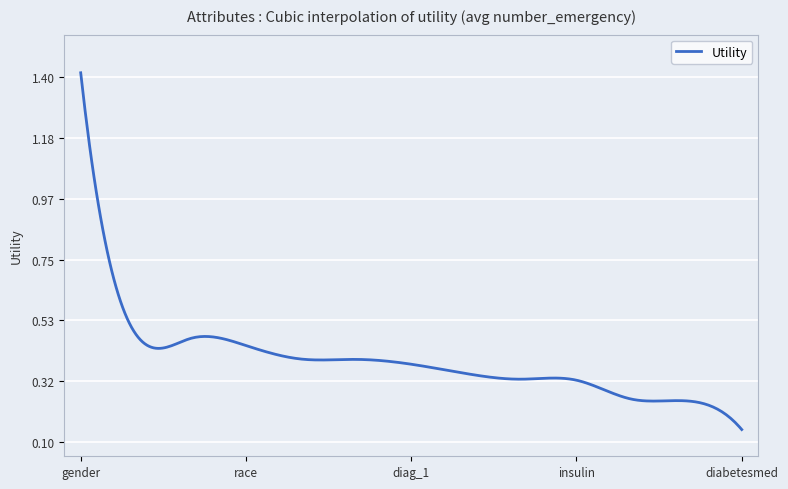

What is the greatest value displayed?

1.4